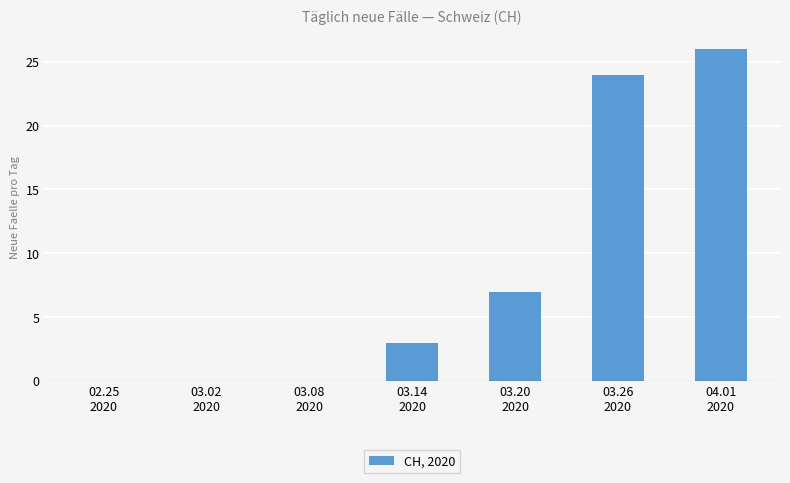

What is the sum of all values?

60